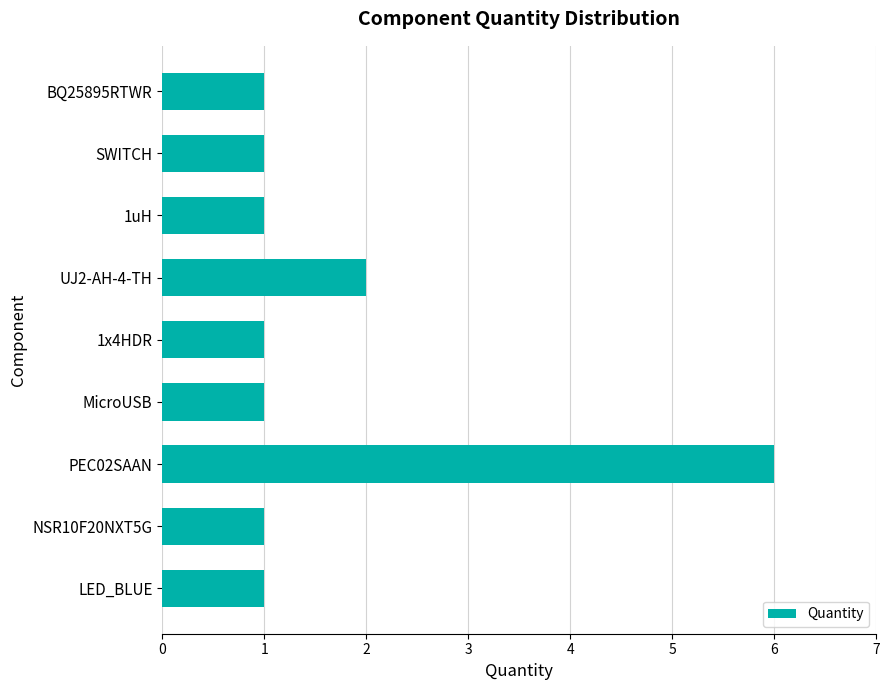

Is it true that the value at MicroUSB is 2?

False